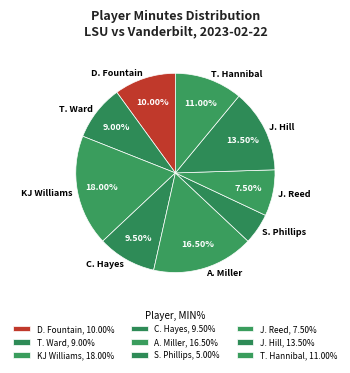

Does D. Fountain account for over 50% of the chart?

No